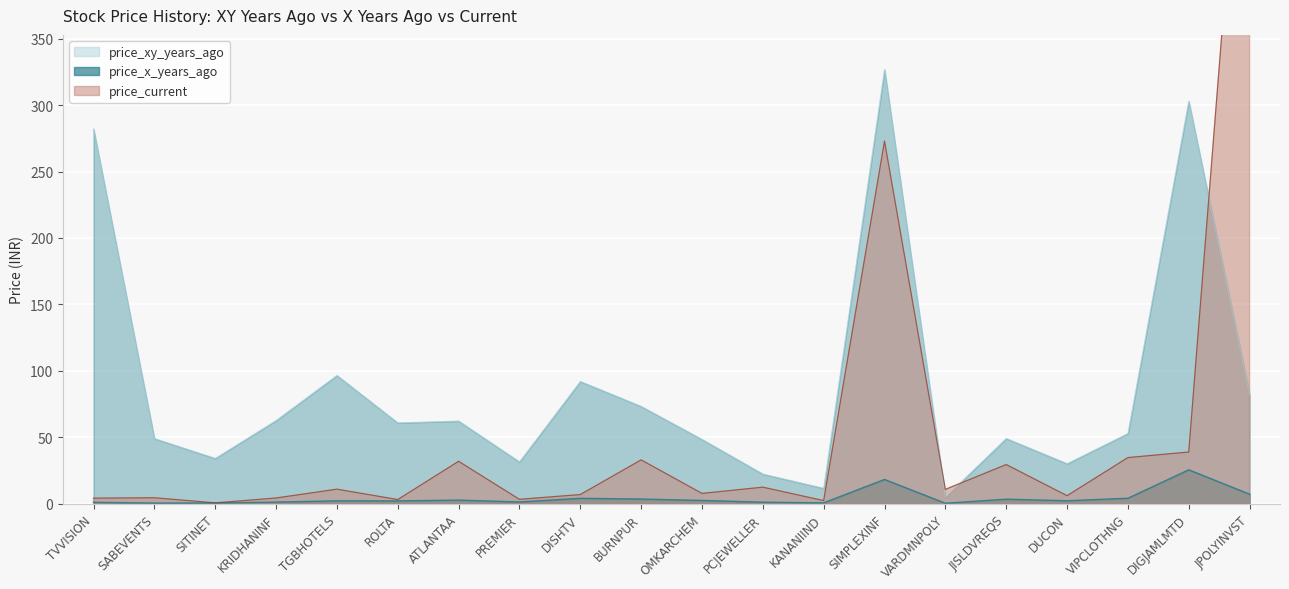

True or false: price_xy_years_ago and price_x_years_ago cross at least once.

False